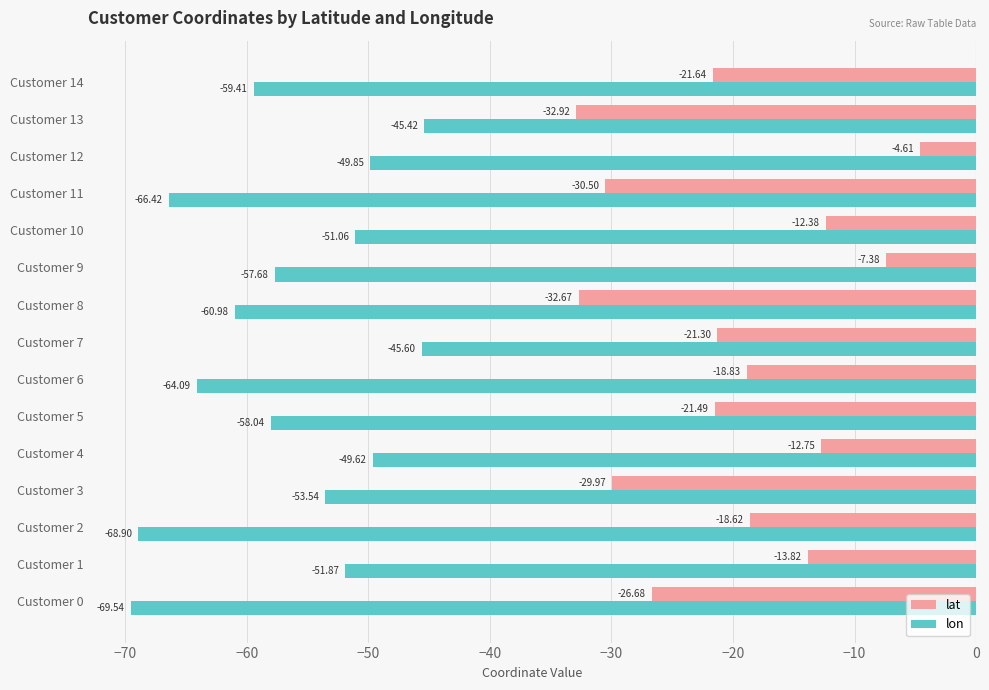

What is the total value across all series at Customer 11?

-96.9